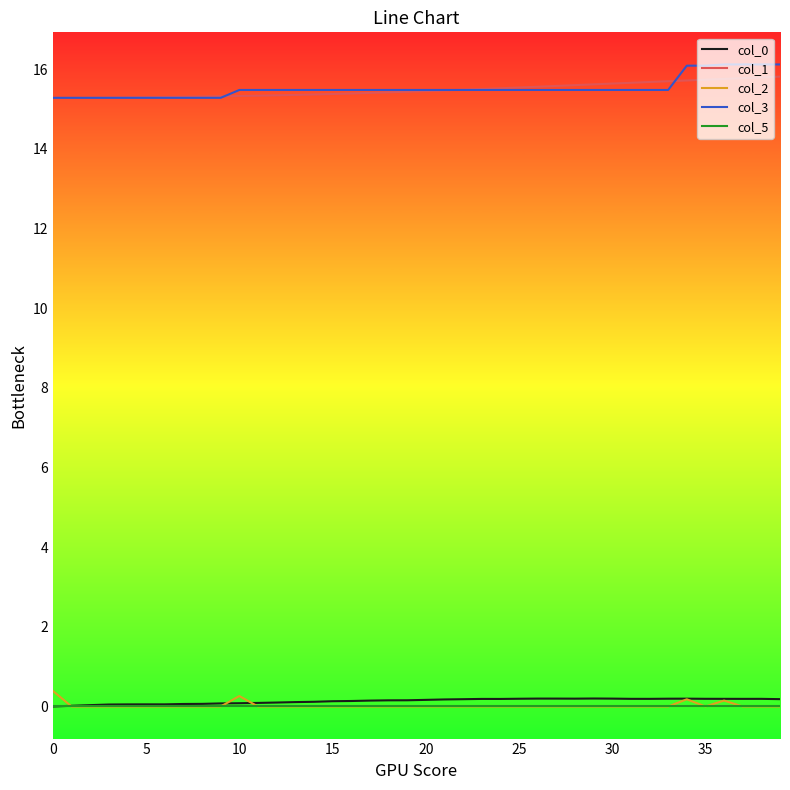

True or false: col_0 and col_3 intersect in this chart.

False